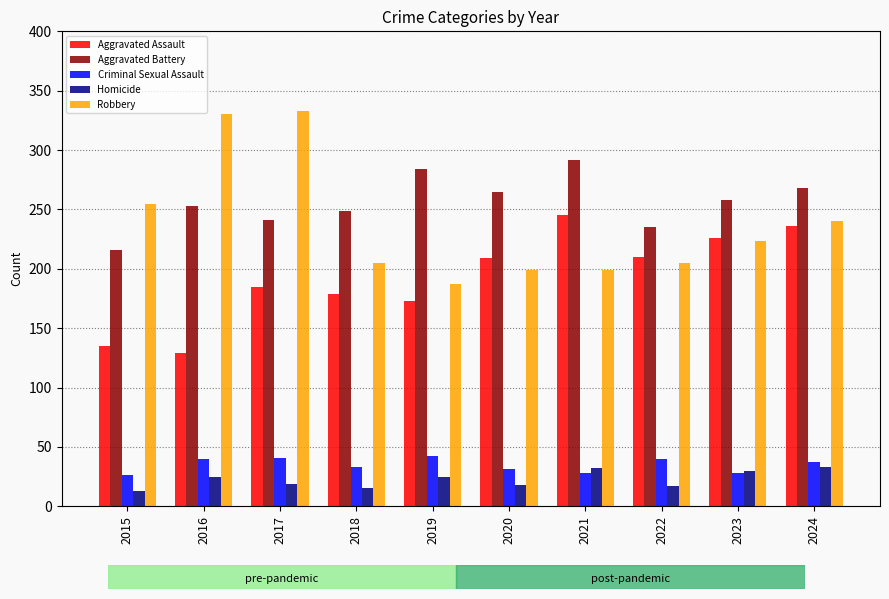

The Robbery series shows 205 at 2018. True or false?

True